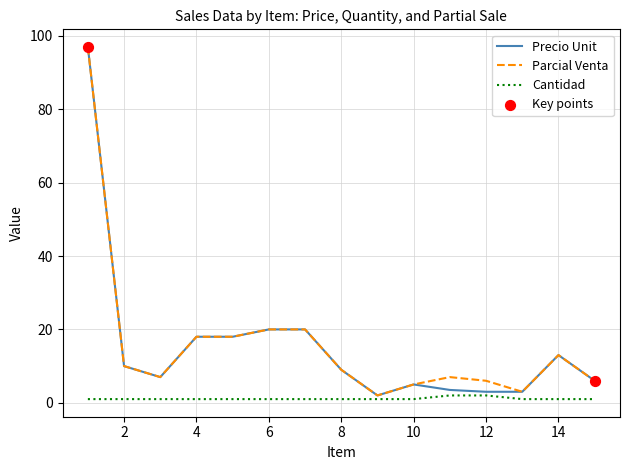

What is the maximum value for Precio Unit?

97.0